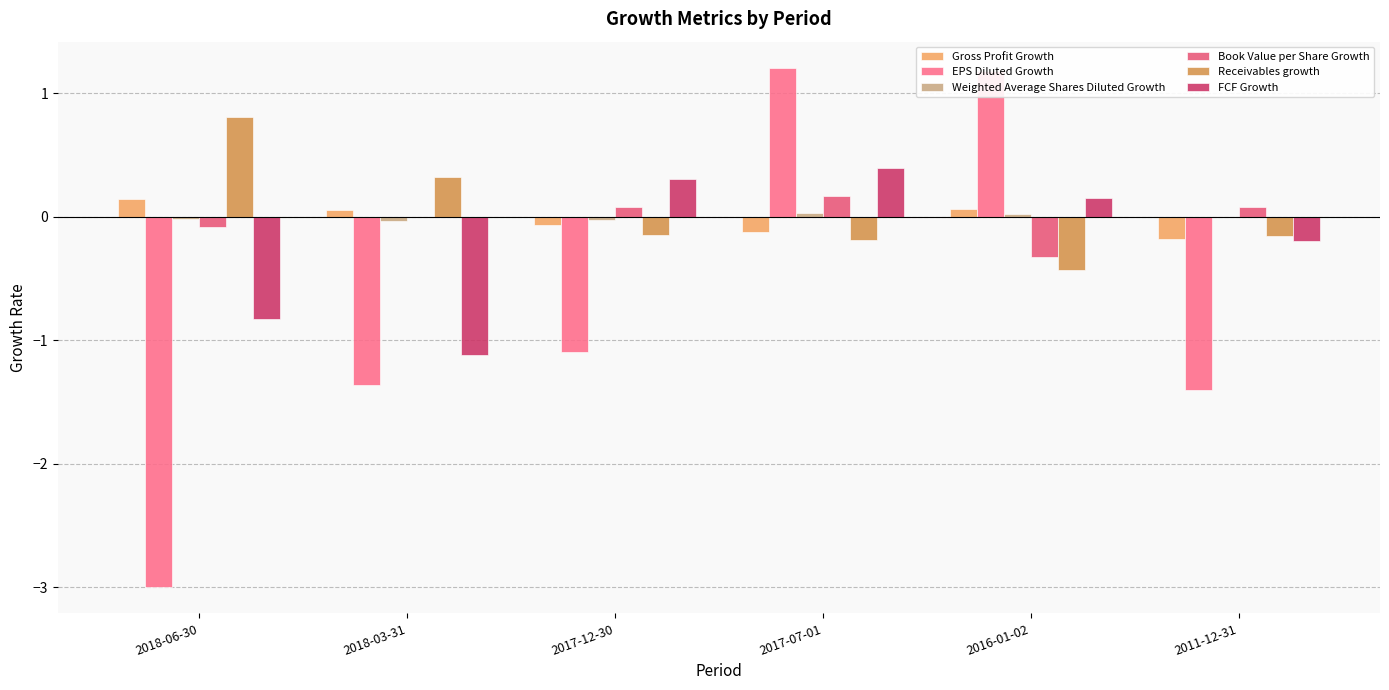

List the series in order of their peak value, highest first.

EPS Diluted Growth, Receivables growth, FCF Growth, Book Value per Share Growth, Gross Profit Growth, Weighted Average Shares Diluted Growth